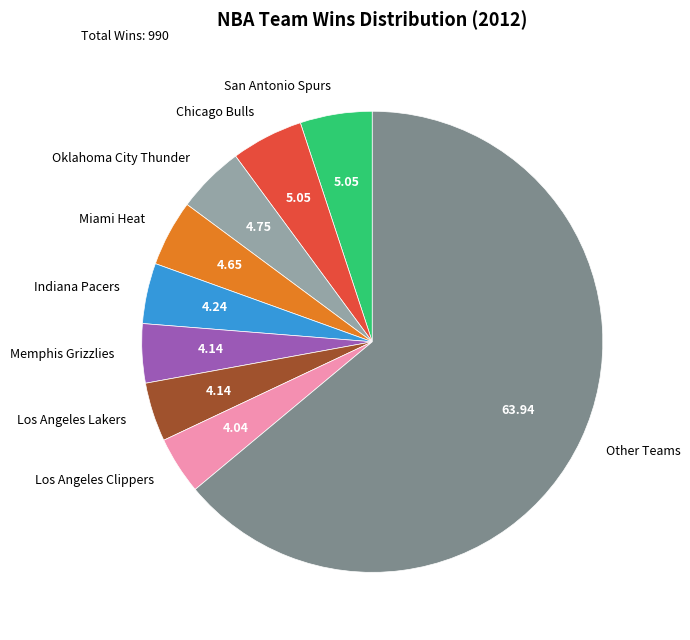

Count the number of slices in the pie.

9